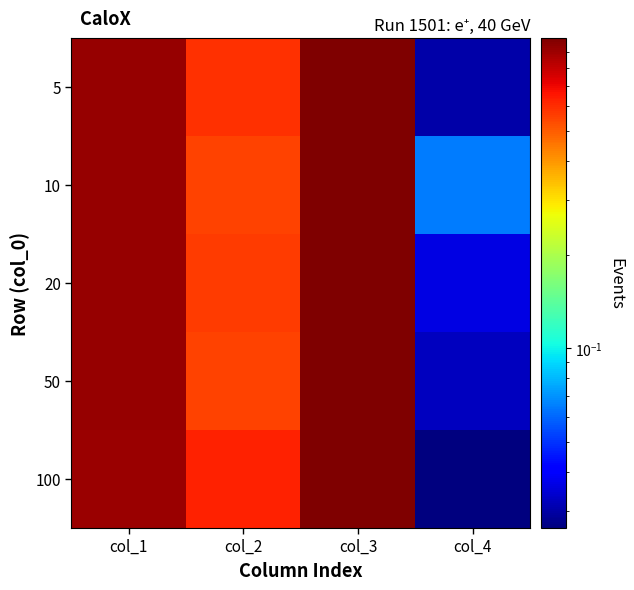

Reading left to right, transcribe all the data shown in this chart.

5: col_1=0.9	col_2=0.6	col_3=1.0	col_4=0.0
10: col_1=0.9	col_2=0.6	col_3=1.0	col_4=0.1
20: col_1=0.9	col_2=0.6	col_3=1.0	col_4=0.0
50: col_1=0.9	col_2=0.6	col_3=1.0	col_4=0.0
100: col_1=0.9	col_2=0.6	col_3=1.0	col_4=0.0